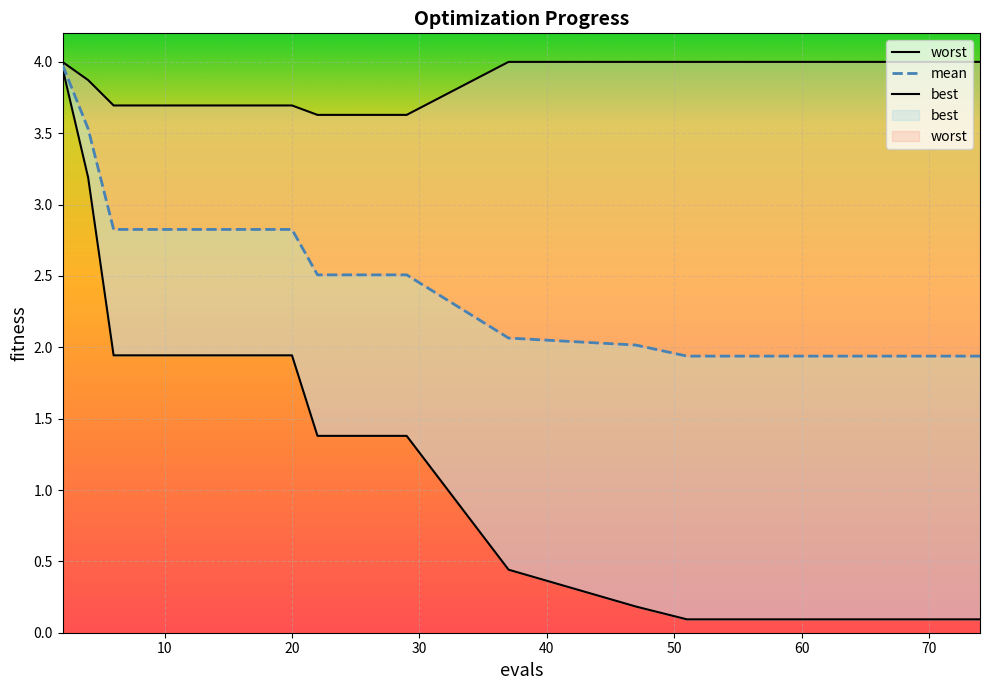

At which label does worst reach its minimum?

22